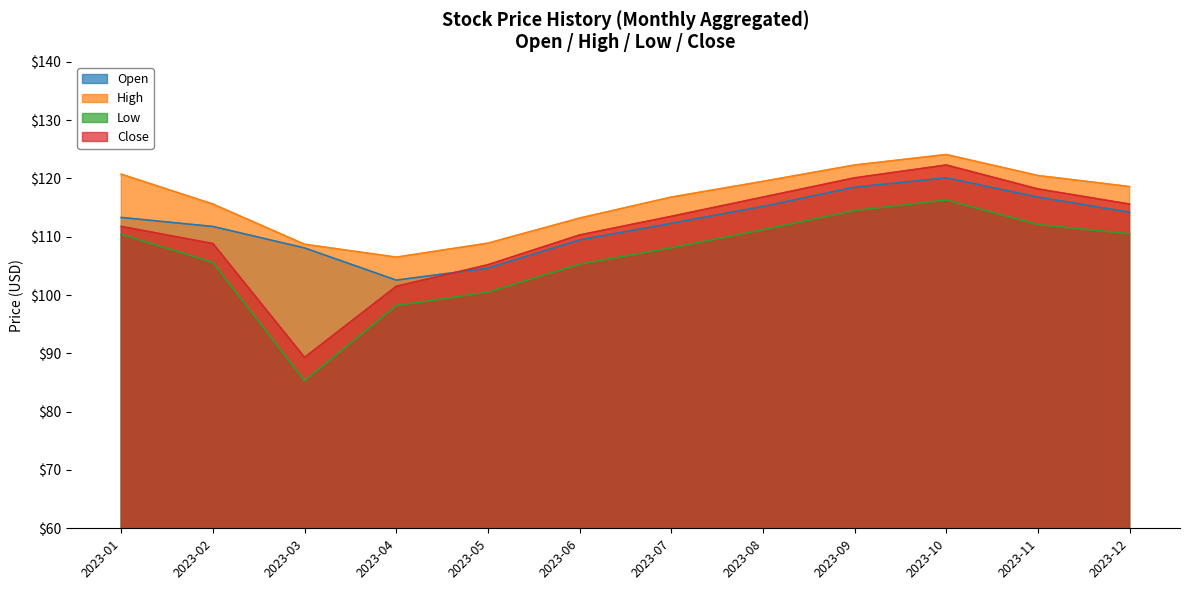

Which series has the widest spread of values?

Close